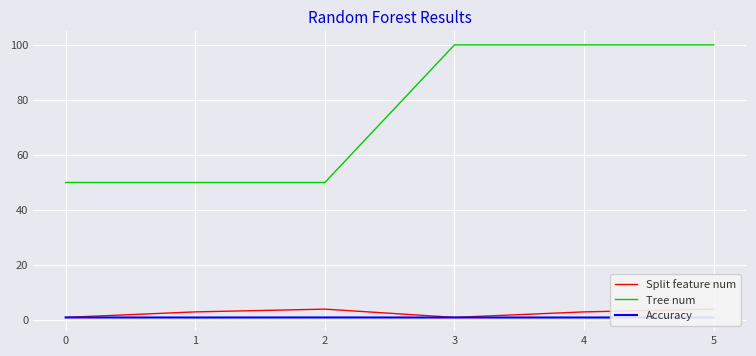

What is the difference between the second highest and minimum values in the Tree num series?

50